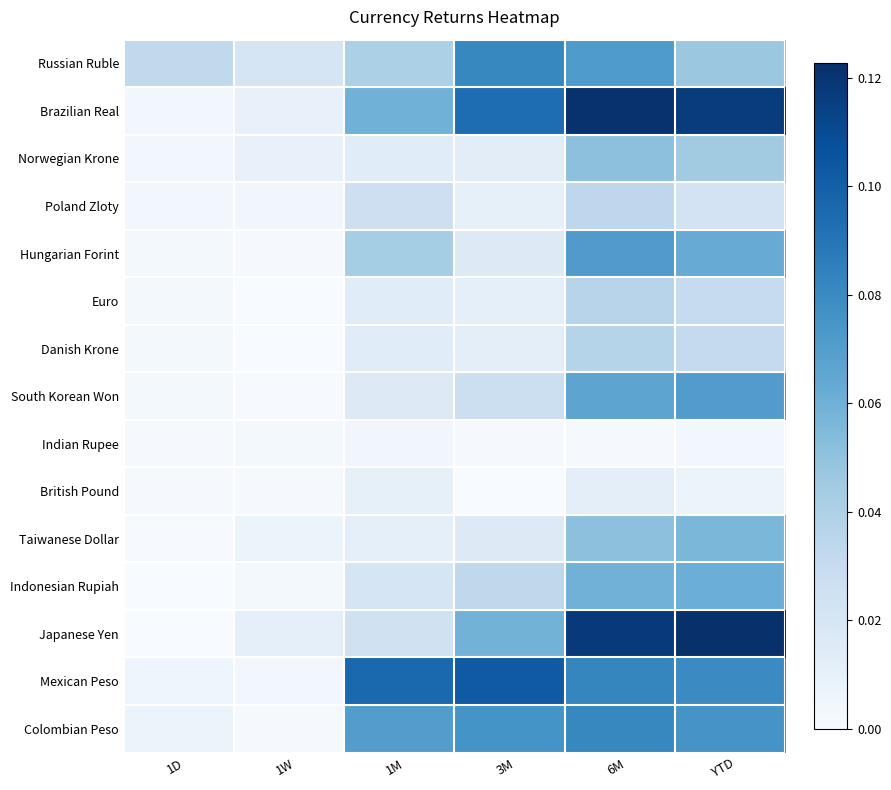

Reading left to right, extract all data points from this chart.

Russian Ruble: 1D=0.0	1W=0.0	1M=0.0	3M=0.1	6M=0.1	YTD=0.0
Brazilian Real: 1D=0.0	1W=0.0	1M=0.1	3M=0.1	6M=0.1	YTD=0.1
Norwegian Krone: 1D=0.0	1W=0.0	1M=0.0	3M=0.0	6M=0.1	YTD=0.0
Poland Zloty: 1D=0.0	1W=0.0	1M=0.0	3M=0.0	6M=0.0	YTD=0.0
Hungarian Forint: 1D=0.0	1W=0.0	1M=0.0	3M=0.0	6M=0.1	YTD=0.1
Euro: 1D=0.0	1W=0.0	1M=0.0	3M=0.0	6M=0.0	YTD=0.0
Danish Krone: 1D=0.0	1W=0.0	1M=0.0	3M=0.0	6M=0.0	YTD=0.0
South Korean Won: 1D=0.0	1W=0.0	1M=0.0	3M=0.0	6M=0.1	YTD=0.1
Indian Rupee: 1D=0.0	1W=0.0	1M=0.0	3M=0.0	6M=0.0	YTD=0.0
British Pound: 1D=0.0	1W=0.0	1M=0.0	3M=0.0	6M=0.0	YTD=0.0
Taiwanese Dollar: 1D=0.0	1W=0.0	1M=0.0	3M=0.0	6M=0.1	YTD=0.1
Indonesian Rupiah: 1D=0.0	1W=0.0	1M=0.0	3M=0.0	6M=0.1	YTD=0.1
Japanese Yen: 1D=0.0	1W=0.0	1M=0.0	3M=0.1	6M=0.1	YTD=0.1
Mexican Peso: 1D=0.0	1W=0.0	1M=0.1	3M=0.1	6M=0.1	YTD=0.1
Colombian Peso: 1D=0.0	1W=0.0	1M=0.1	3M=0.1	6M=0.1	YTD=0.1